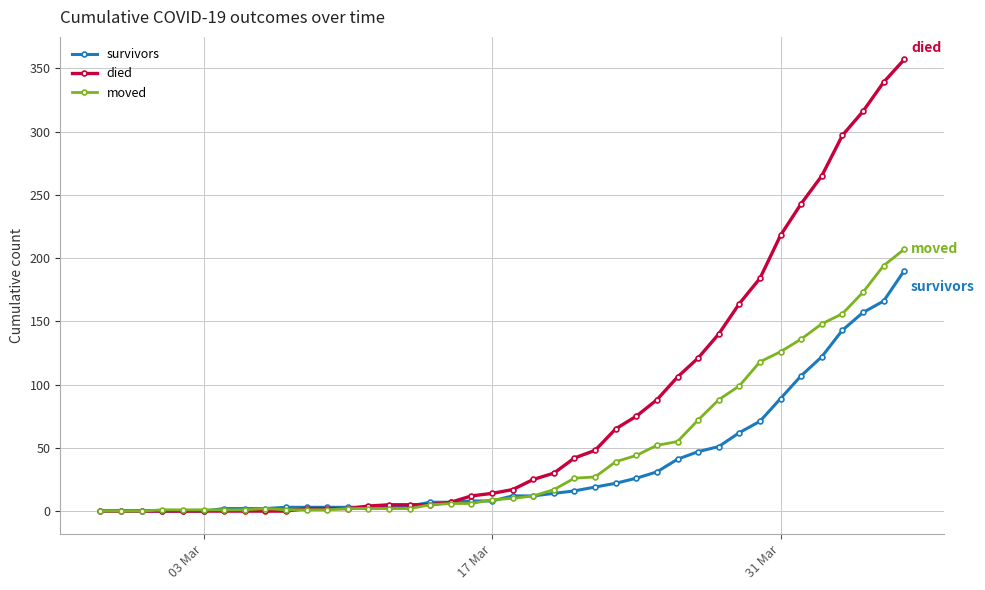

Rank the series by their average value, from highest to lowest.

died, moved, survivors